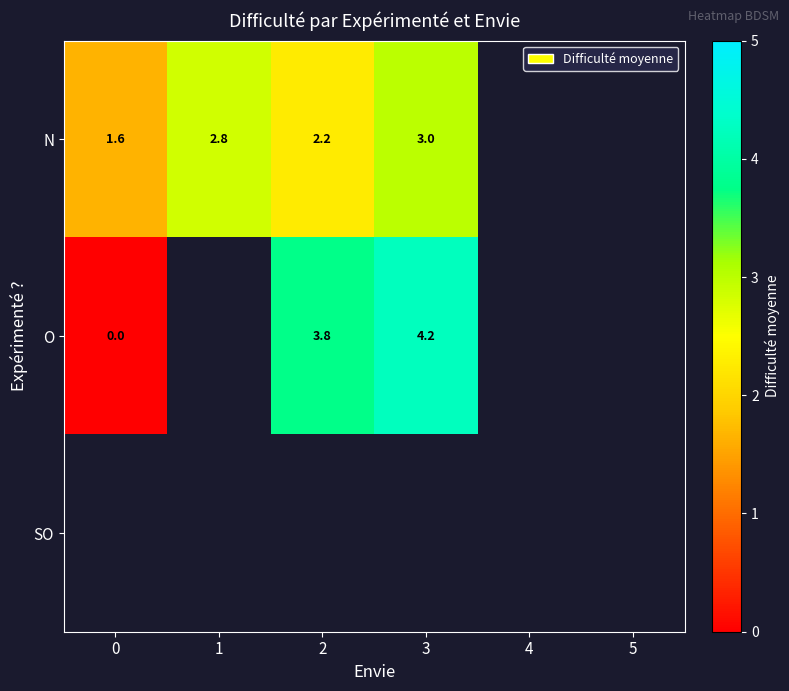

Is the value of SO at 2 greater than the value of N at 5?

No